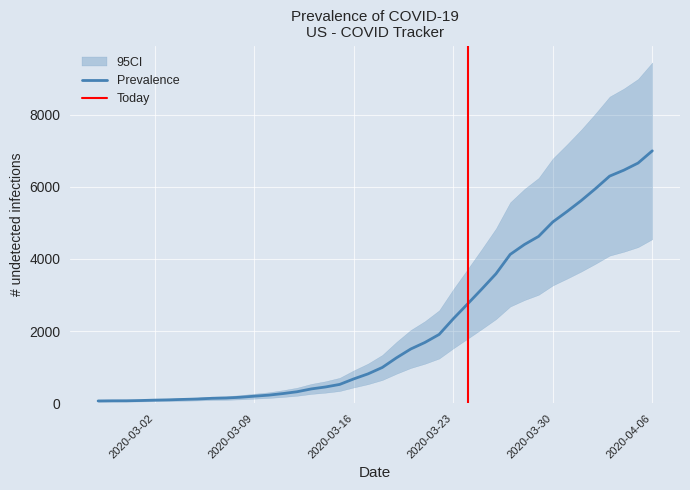

Between 2020-03-06 and 2020-04-03, which is larger?

2020-04-03